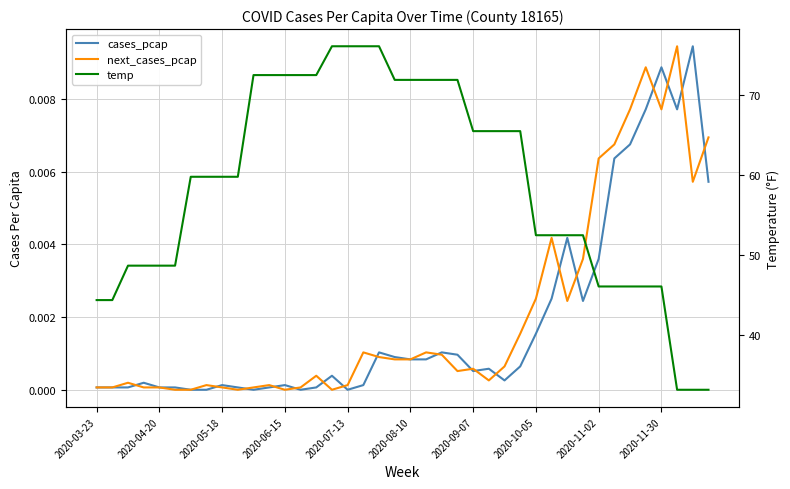

List the series in order of their peak value, highest first.

temp, cases_pcap, next_cases_pcap